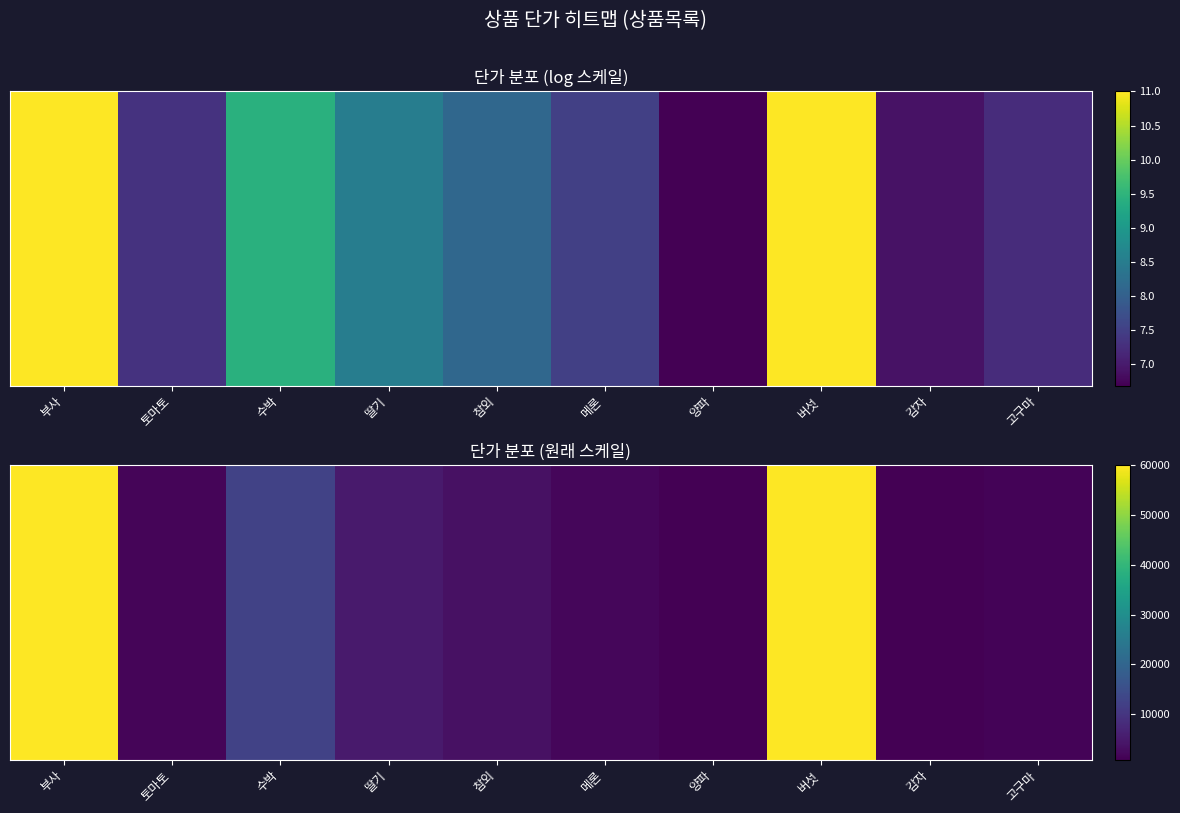

List the labels in order of value, smallest first.

양파, 감자, 고구마, 토마토, 메론, 참외, 딸기, 수박, 부사, 버섯